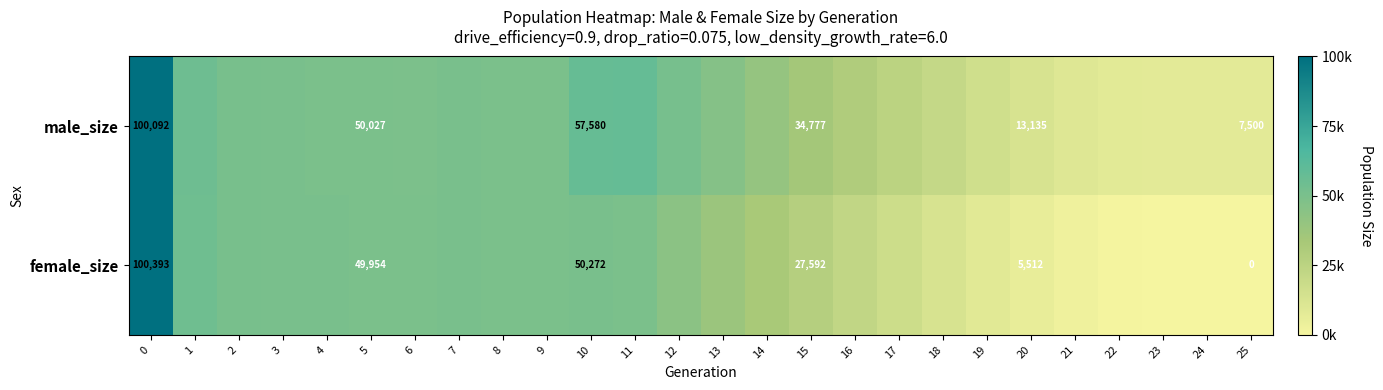

What is the difference between the highest and lowest values at 5?

73